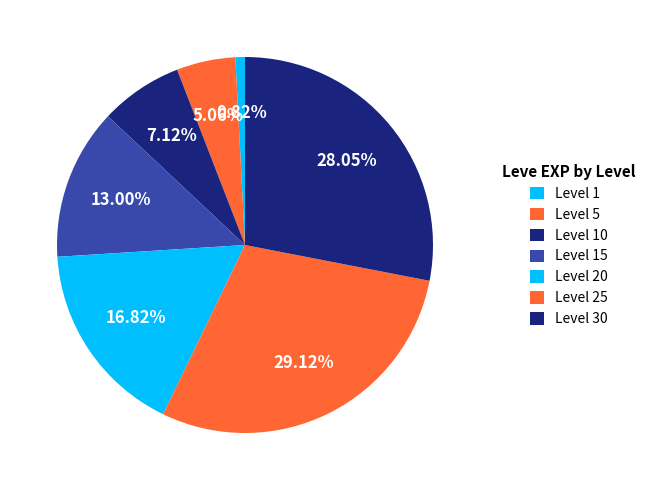

How many segments does this pie chart have?

7